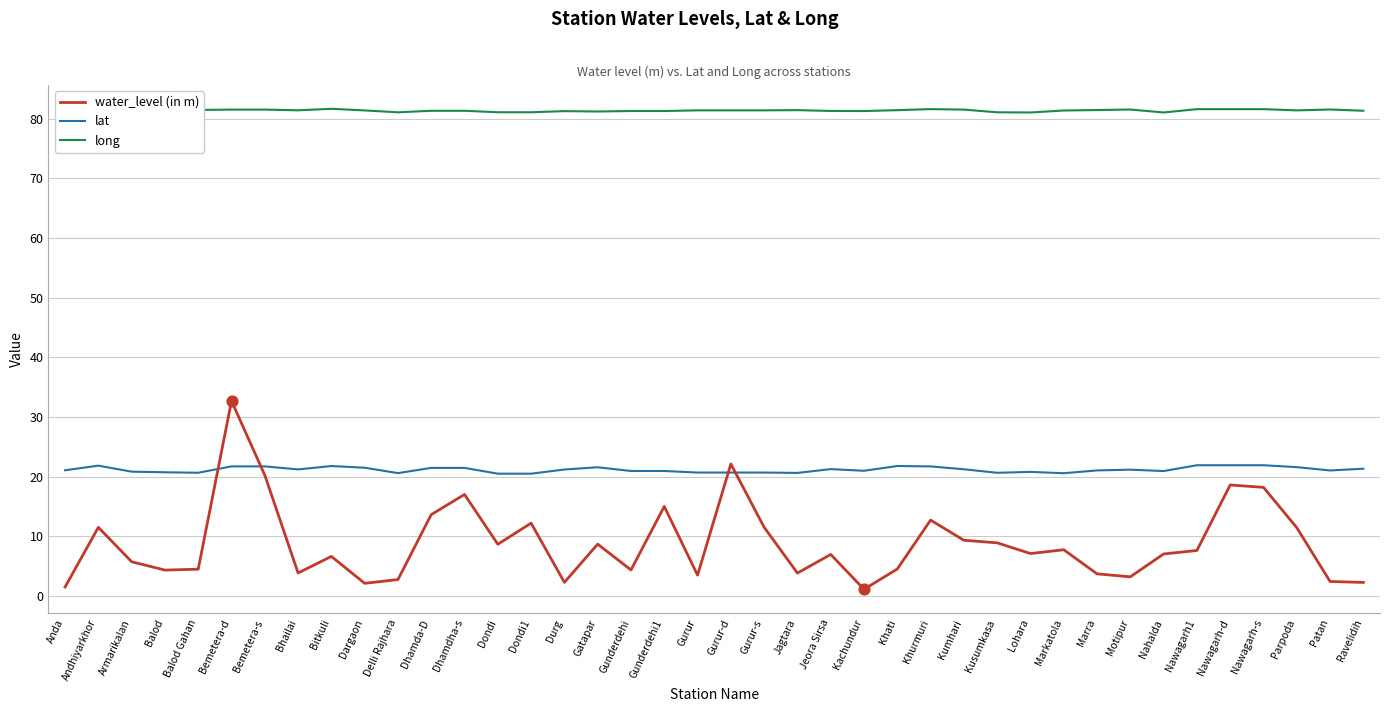

Which series has the widest spread of values?

water_level (in m)